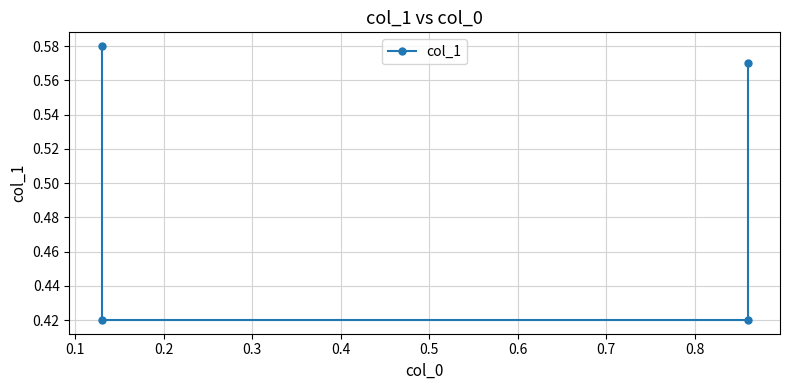

What is the sum of all values?

2.0